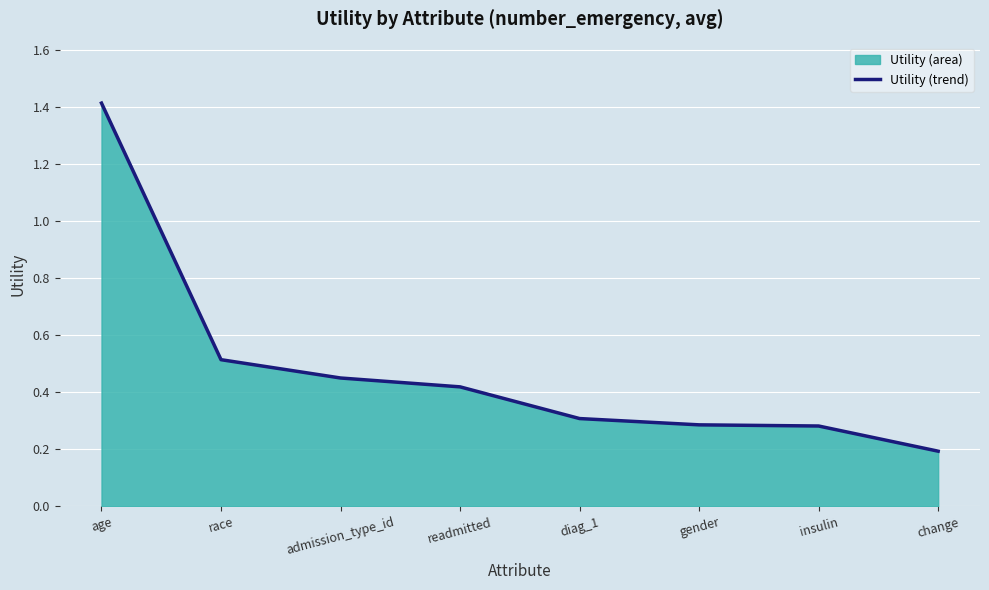

How many distinct data groups are displayed?

1